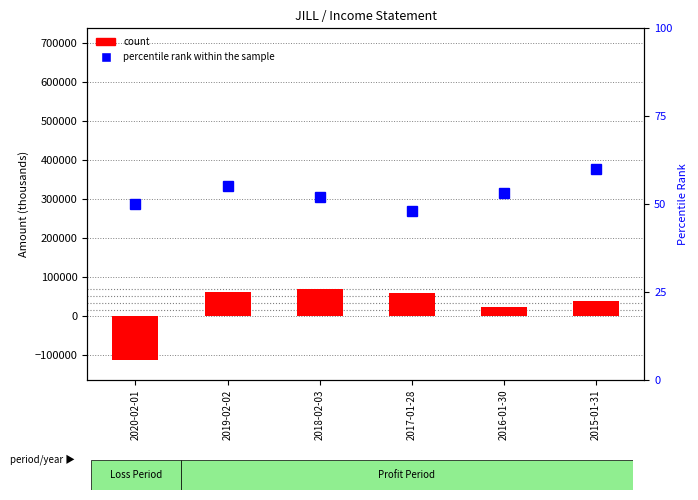

Is the value of percentile rank within the sample at 2019-02-02 greater than the value of count at 2018-02-03?

No